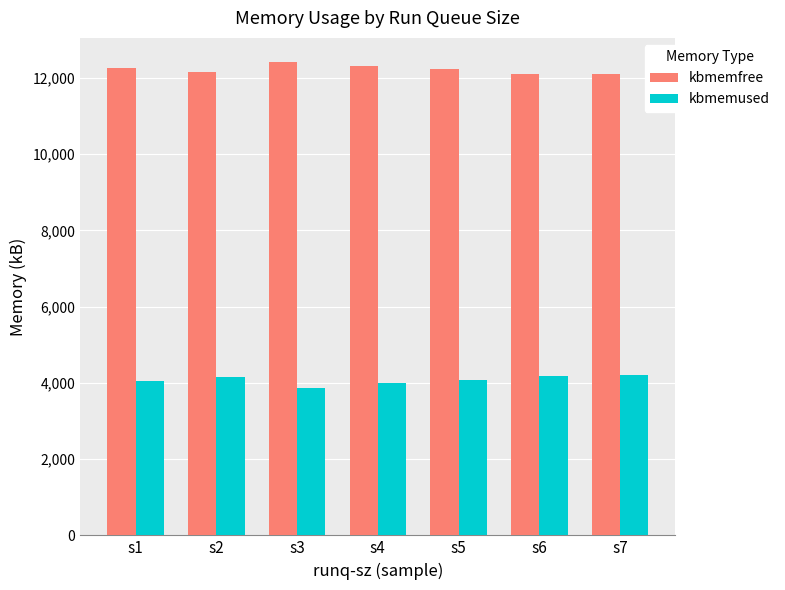

At which category is the sum across all series the highest?

s1